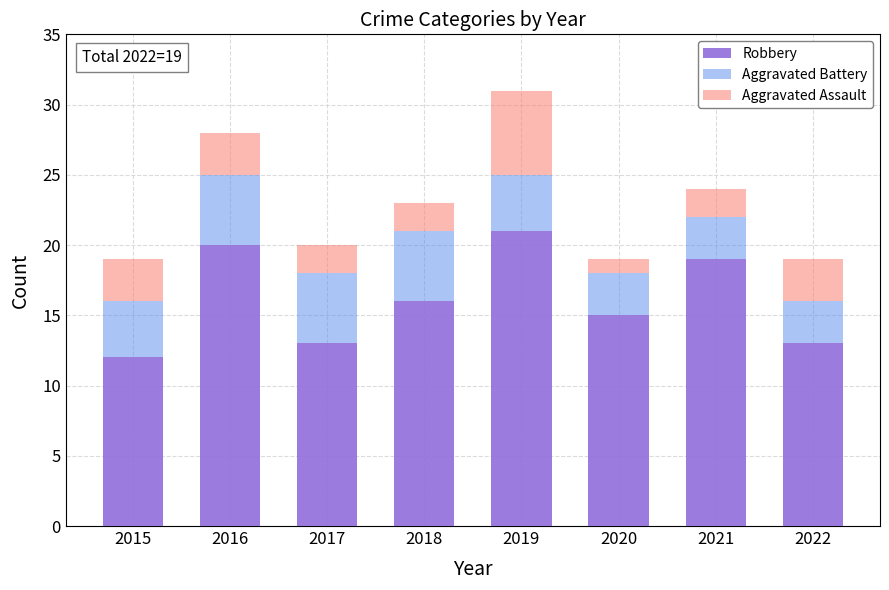

What is the minimum value for Robbery?

12